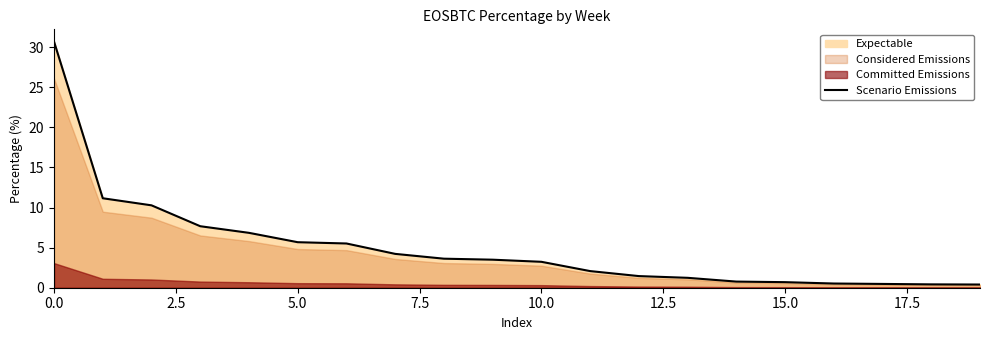

True or false: the data shows 0.4 at 19.

True